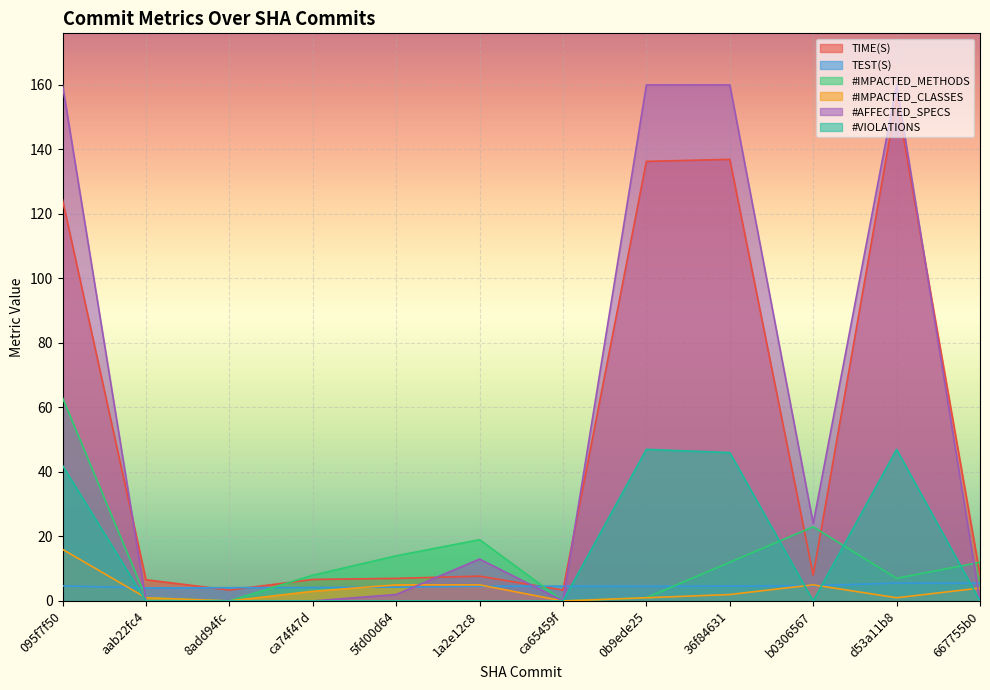

At which category does #IMPACTED_METHODS reach its first local peak?

1a2e12c8